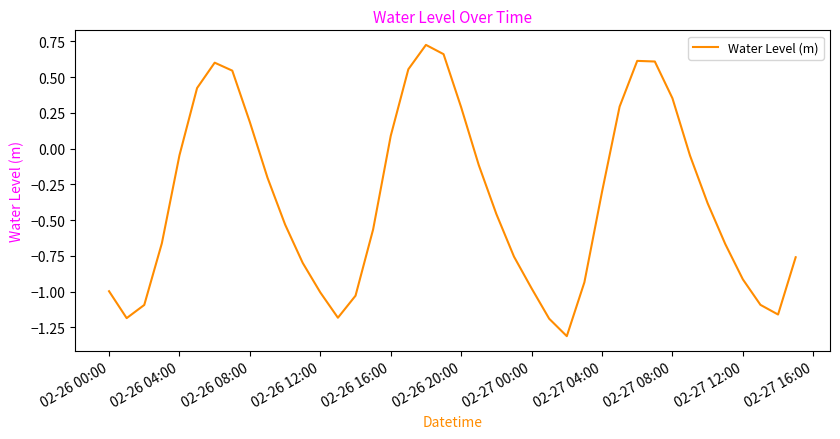

What is the difference between the maximum and minimum values?

2.0